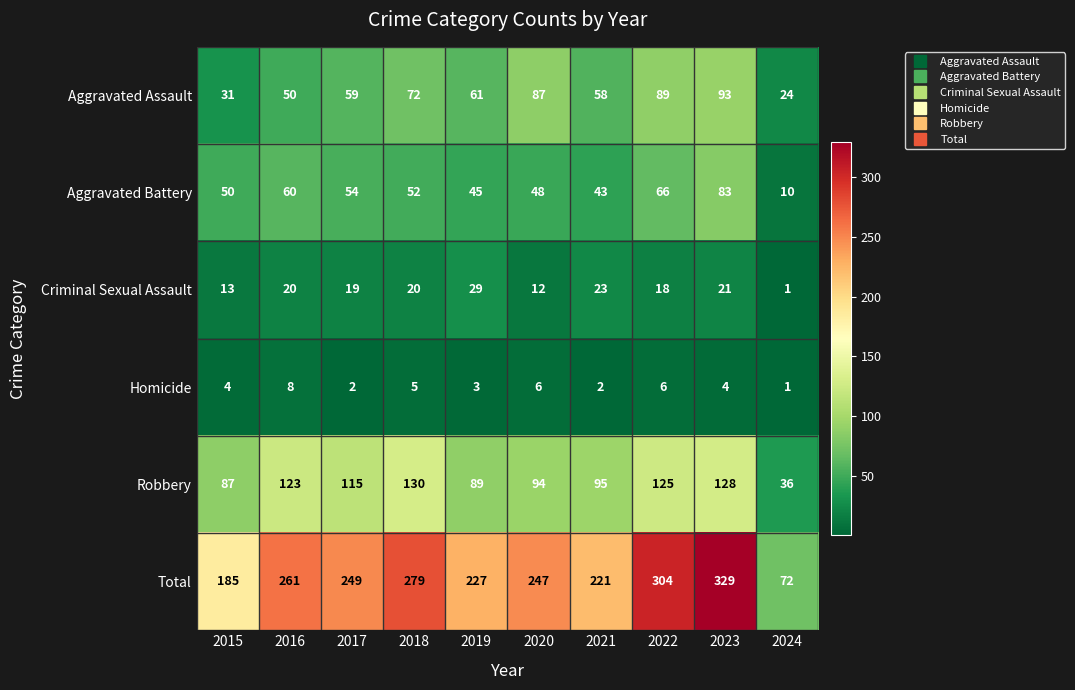

Where is Robbery nearest to the value 83?

2015